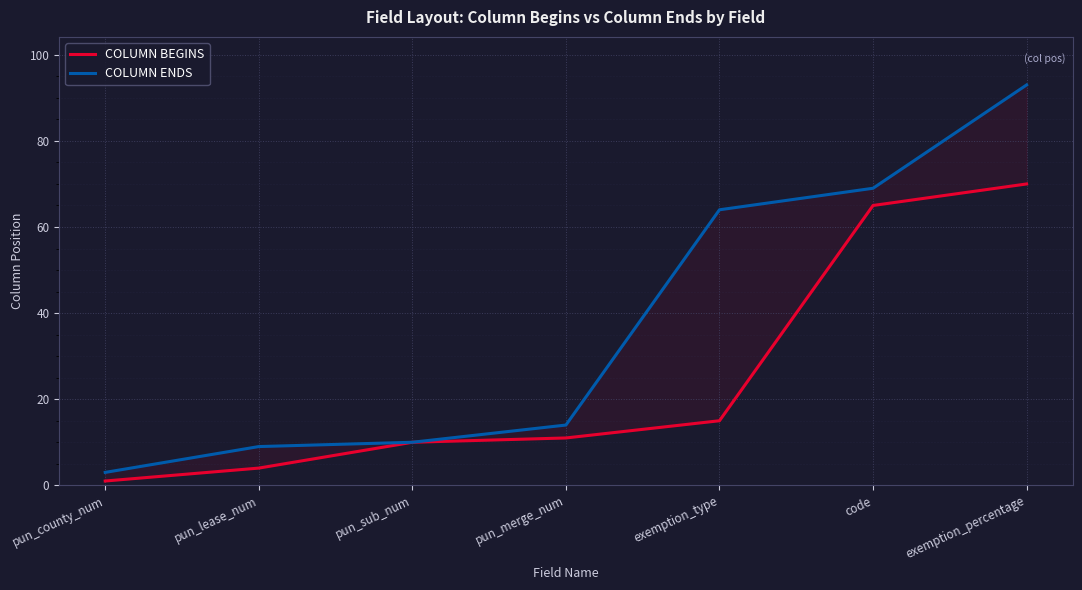

Which has a higher value, exemption_type or pun_county_num?

exemption_type